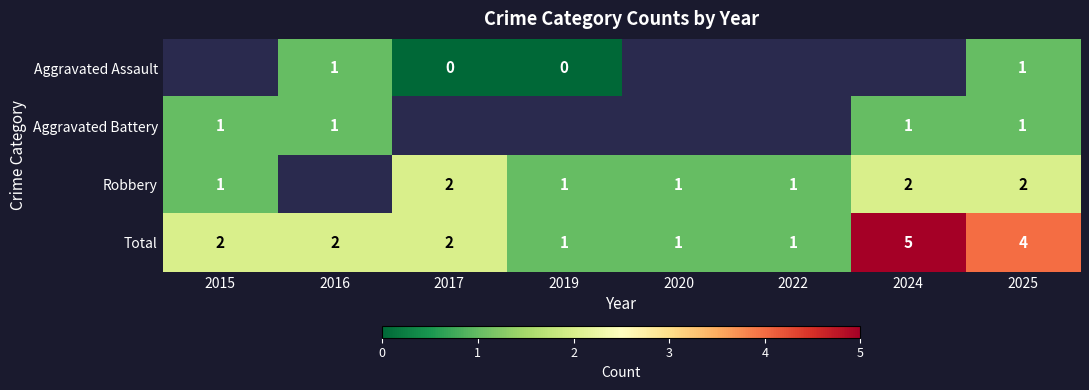

What is the maximum value for Total?

5